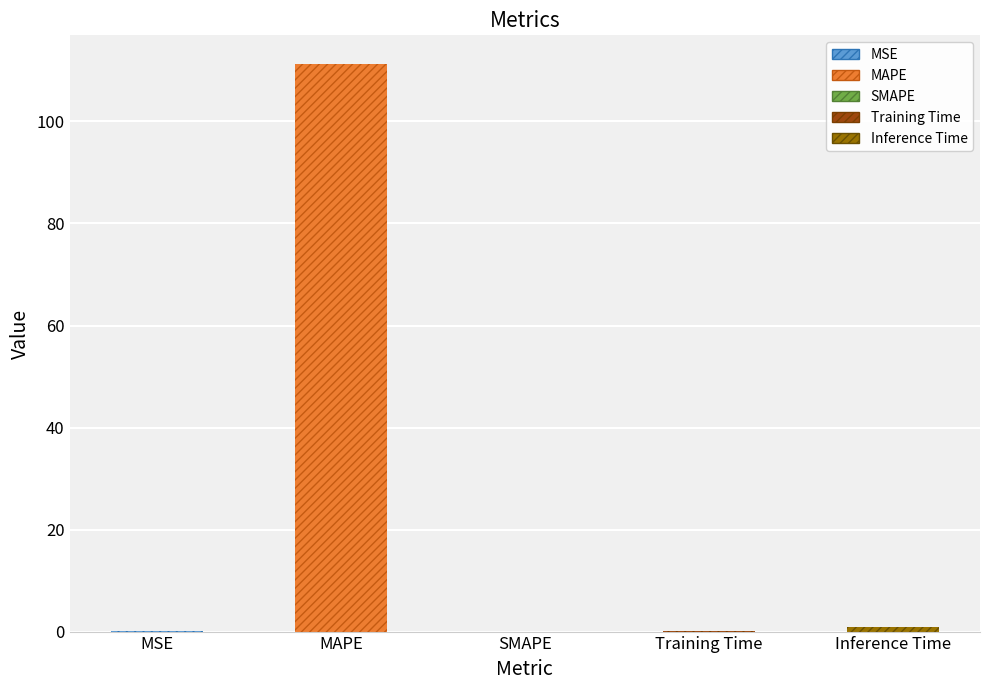

The chart shows a value of 0.9 at Inference Time. True or false?

True